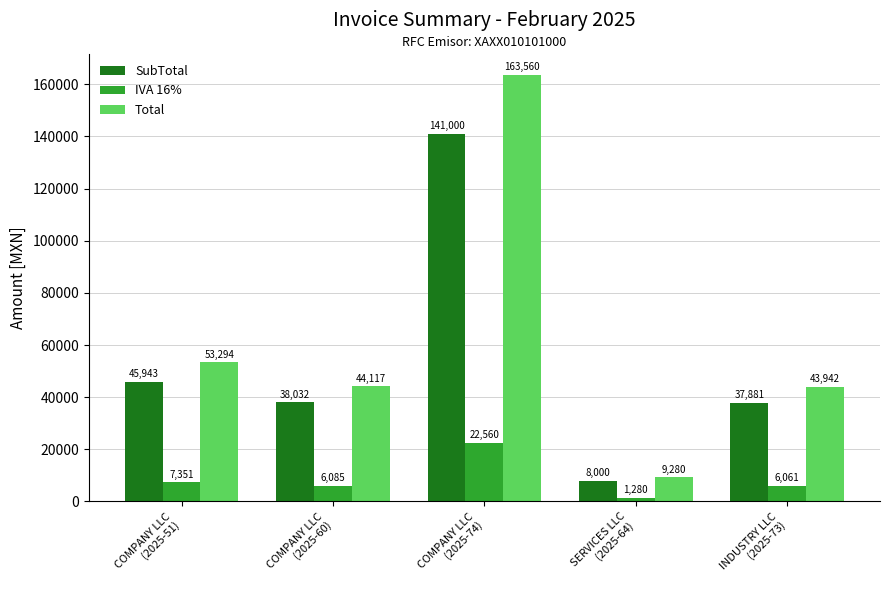

The Total series shows 163560.0 at COMPANY LLC
(2025-74). True or false?

True